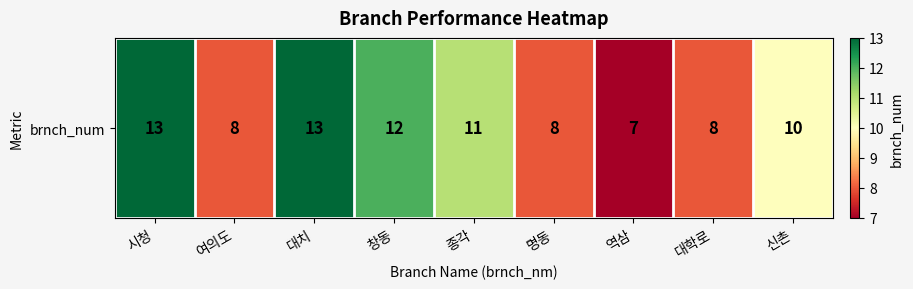

Is it true that the value at 명동 is 8?

True